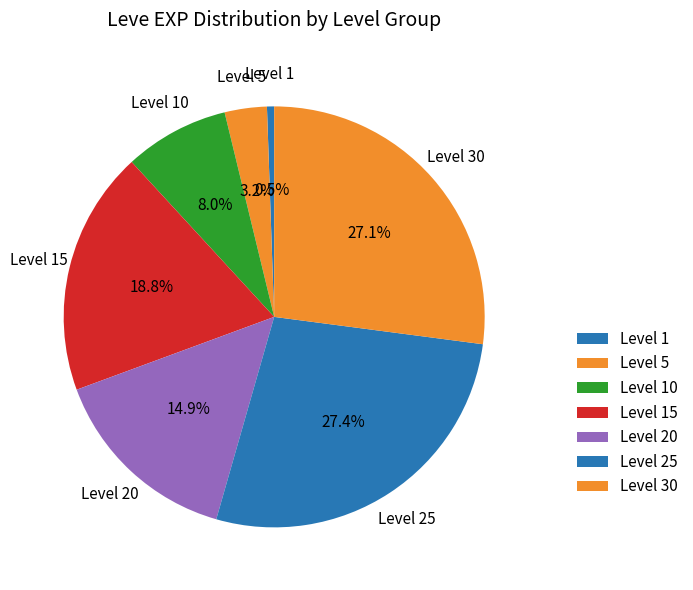

Which slice is the smallest?

Level 1